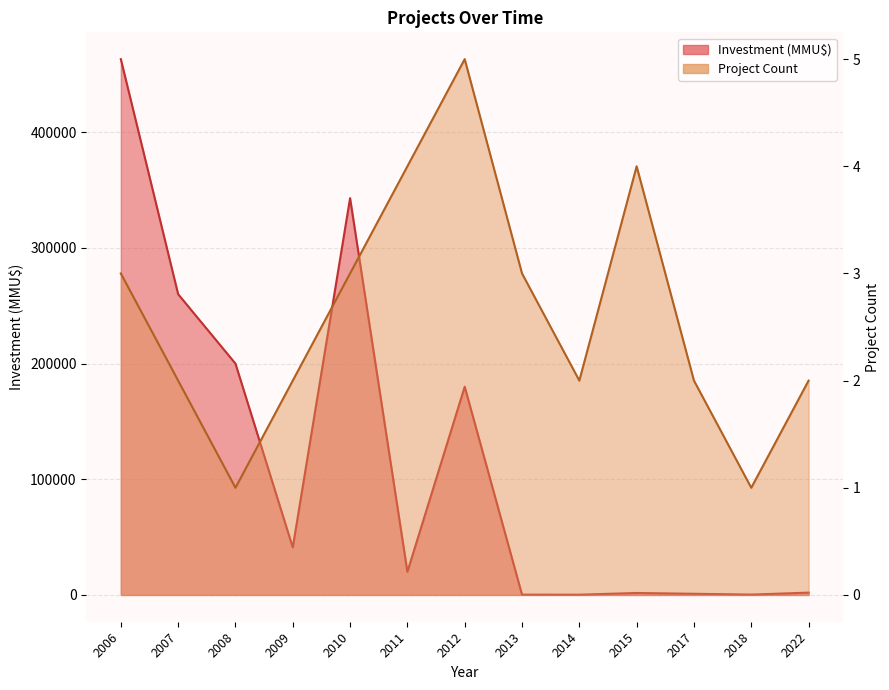

What is the minimum value for Investment?

212